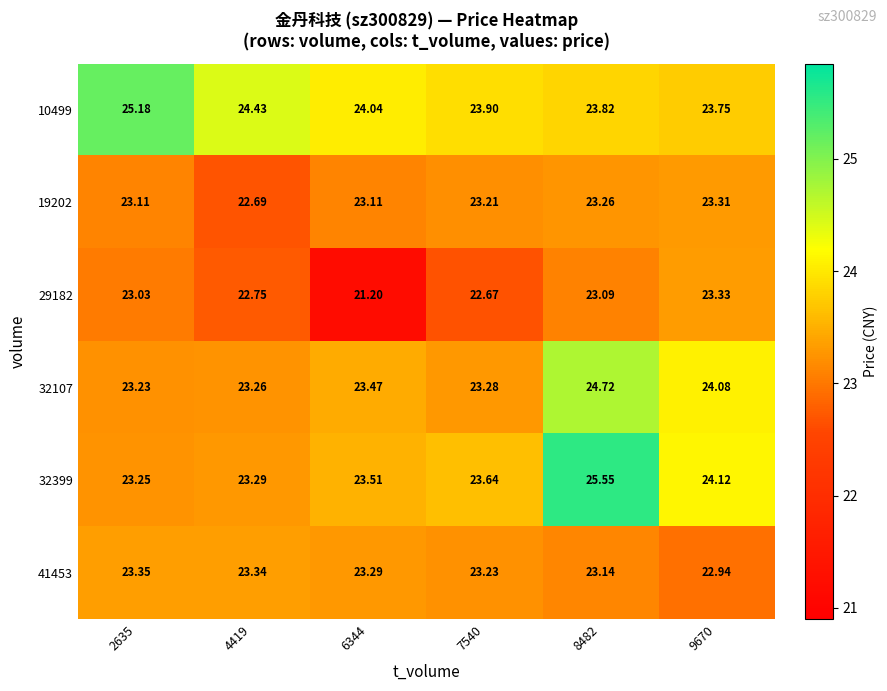

Is the value of 10499 at 4419 greater than the value of 41453 at 6344?

Yes